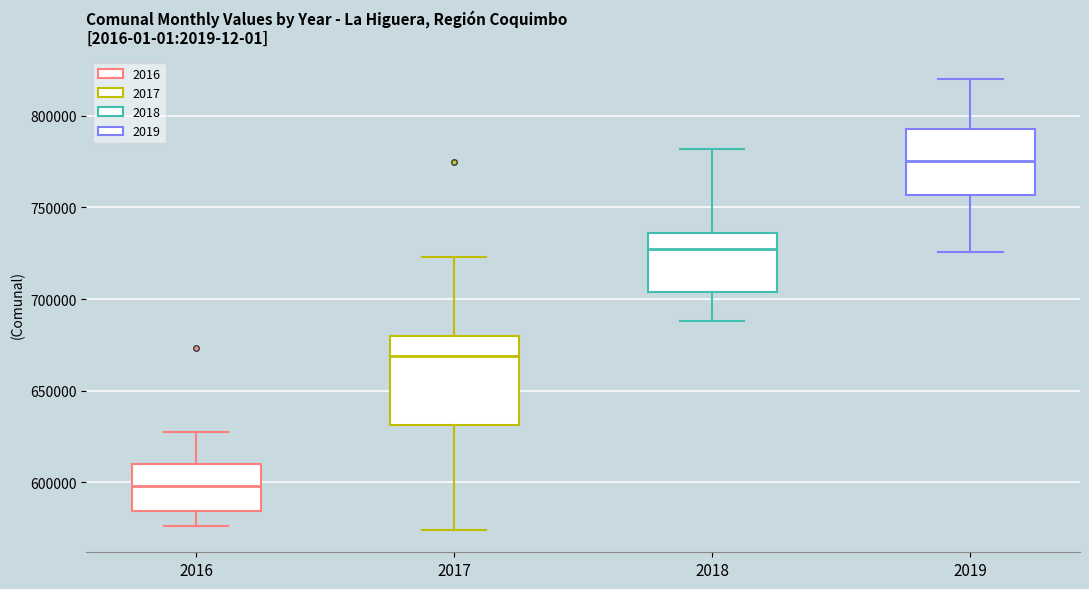

Where does the lower whisker of the box at x = 2016 end on the y-axis? The values are not printed on the chart, so give them approximately, as read against the axis.

575000